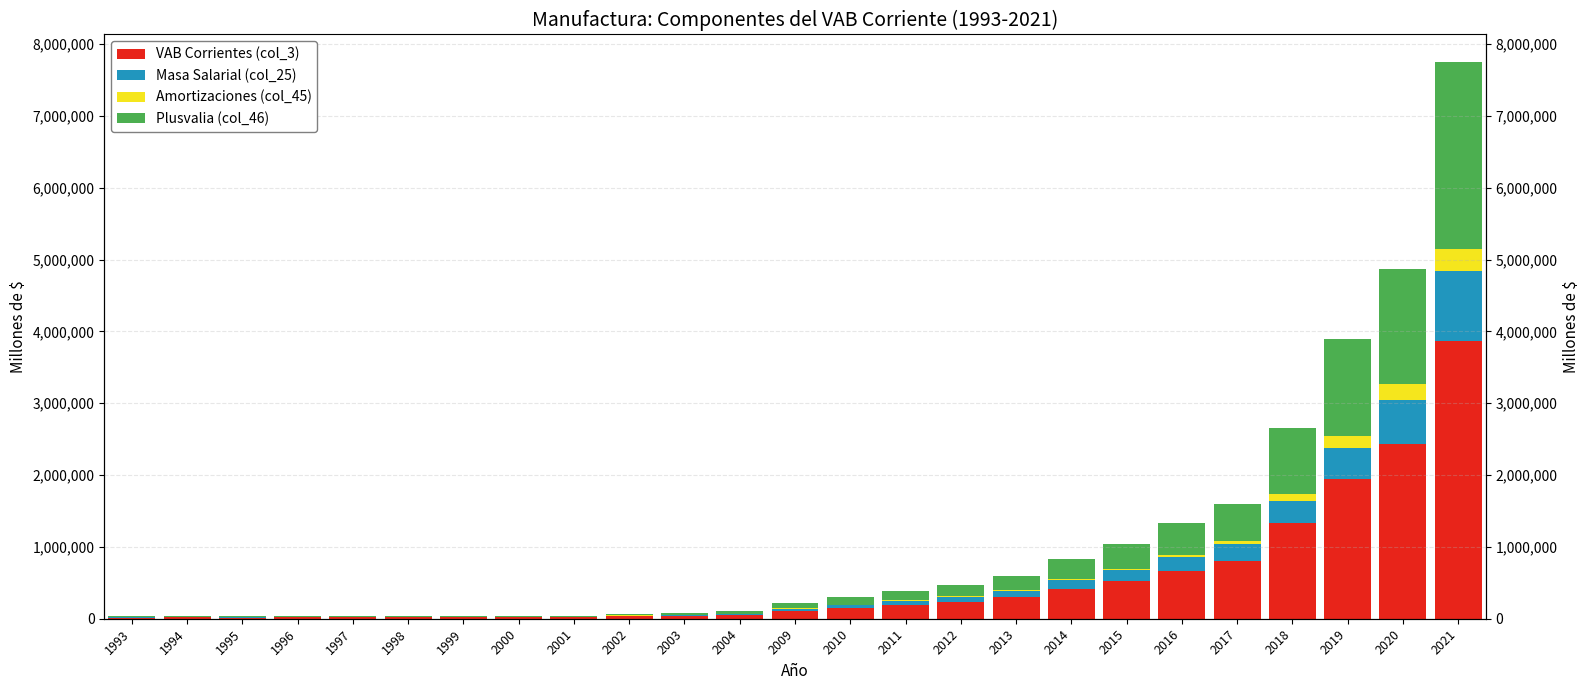

What is the difference between the Amortizaciones (col_45) values at 2013 and 2004?

6031.7